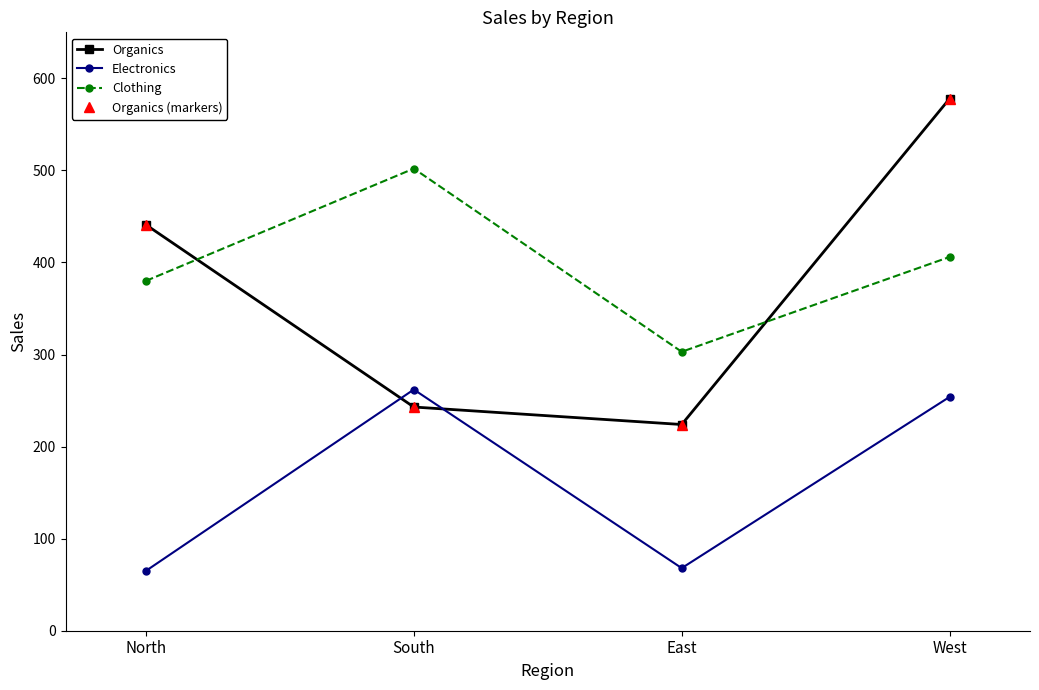

Does the chart have visible grid lines?

No